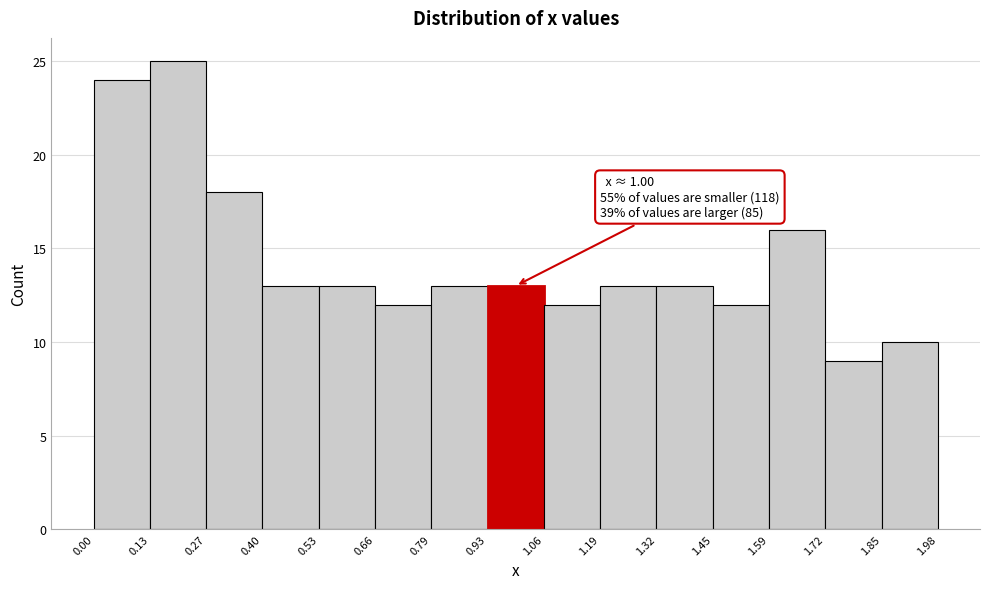

Which range on the x-axis has the tallest bar?

0.13 to 0.27